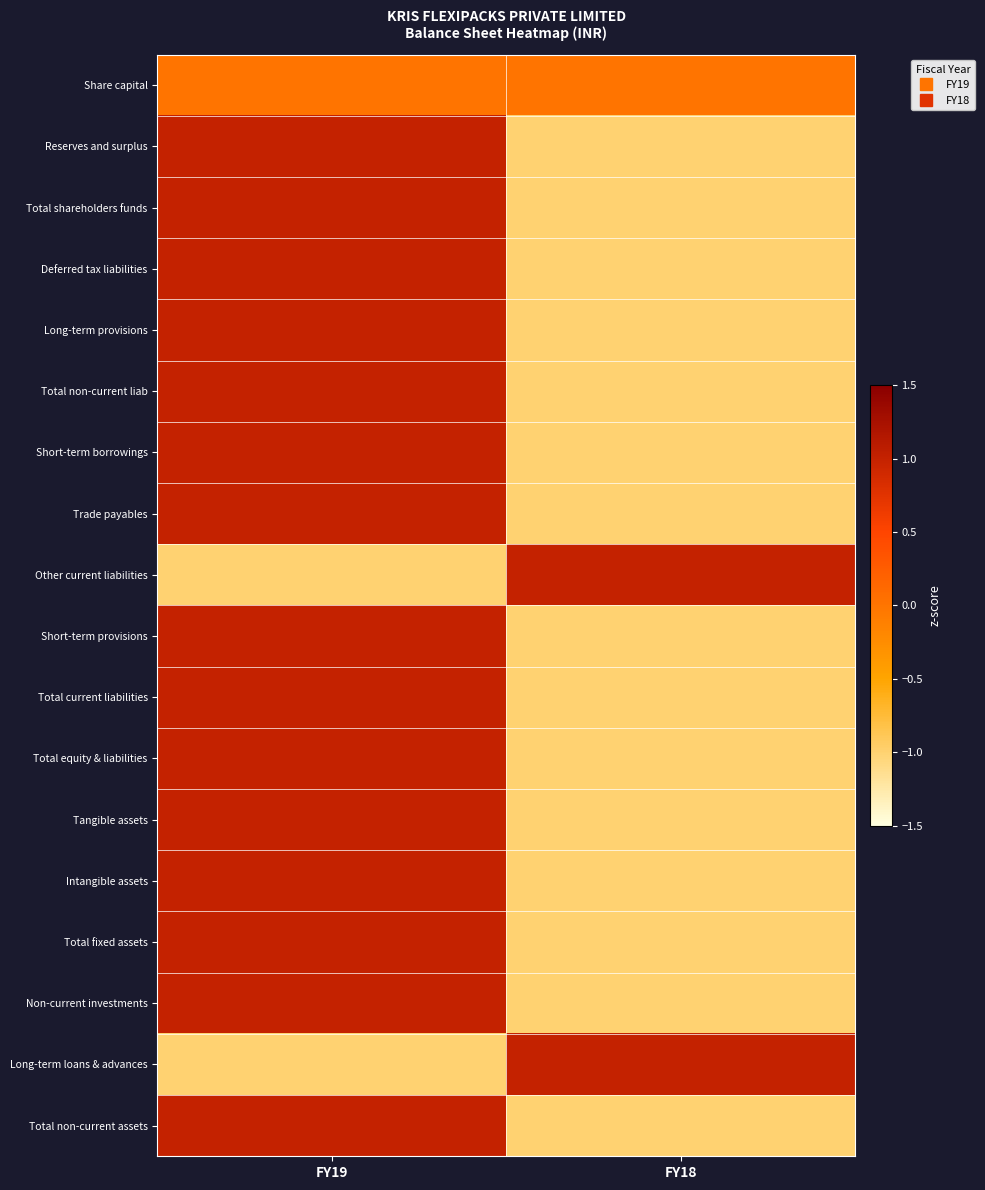

What is the total value across all series at FY19?

13